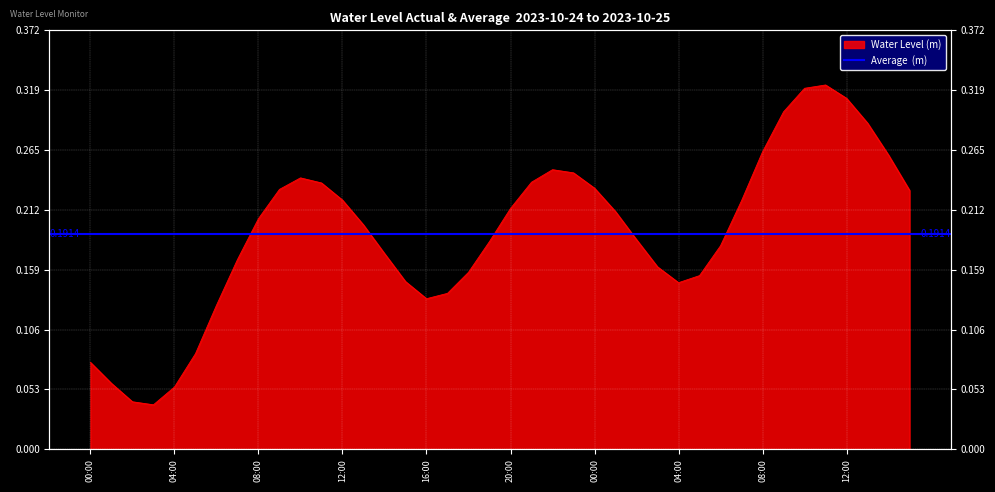

What is the difference between the maximum and minimum values?

0.3